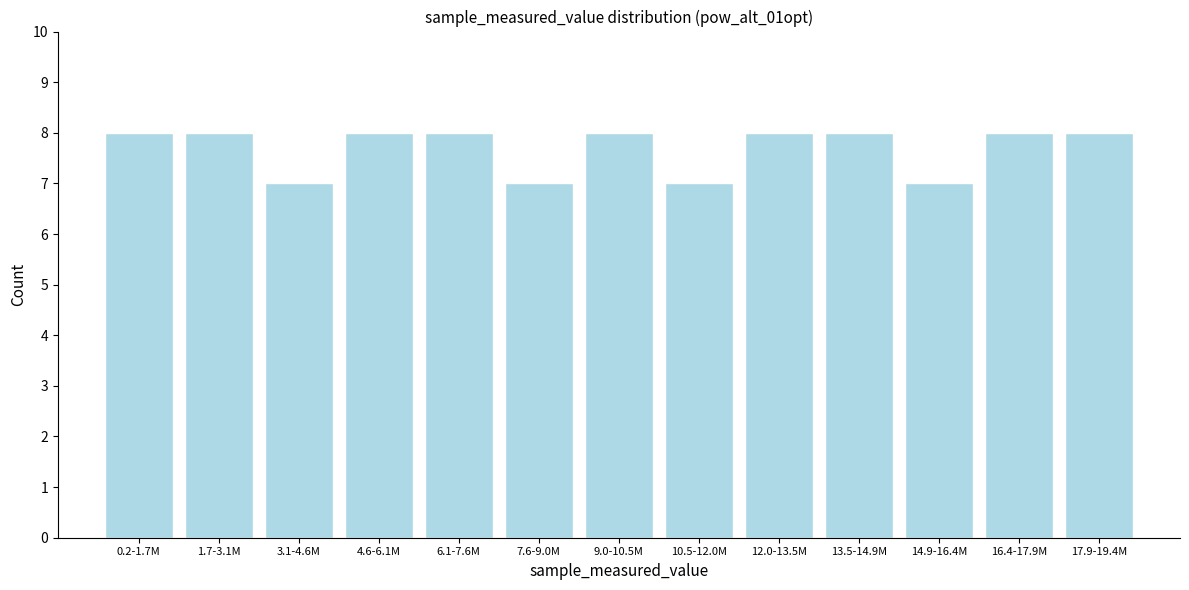

Reading left to right, extract all data points from this chart.

8	8	7	8	8	7	8	7	8	8	7	8	8